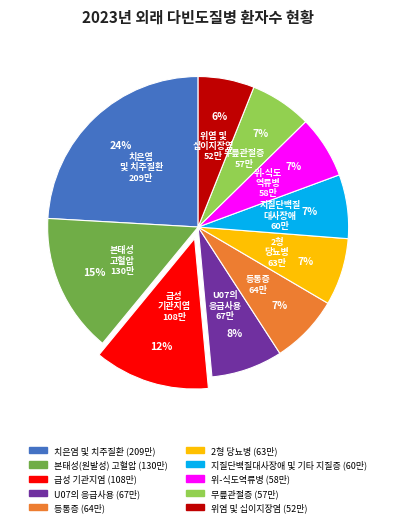

What is the largest slice in the pie chart?

치은염 및 치주질환